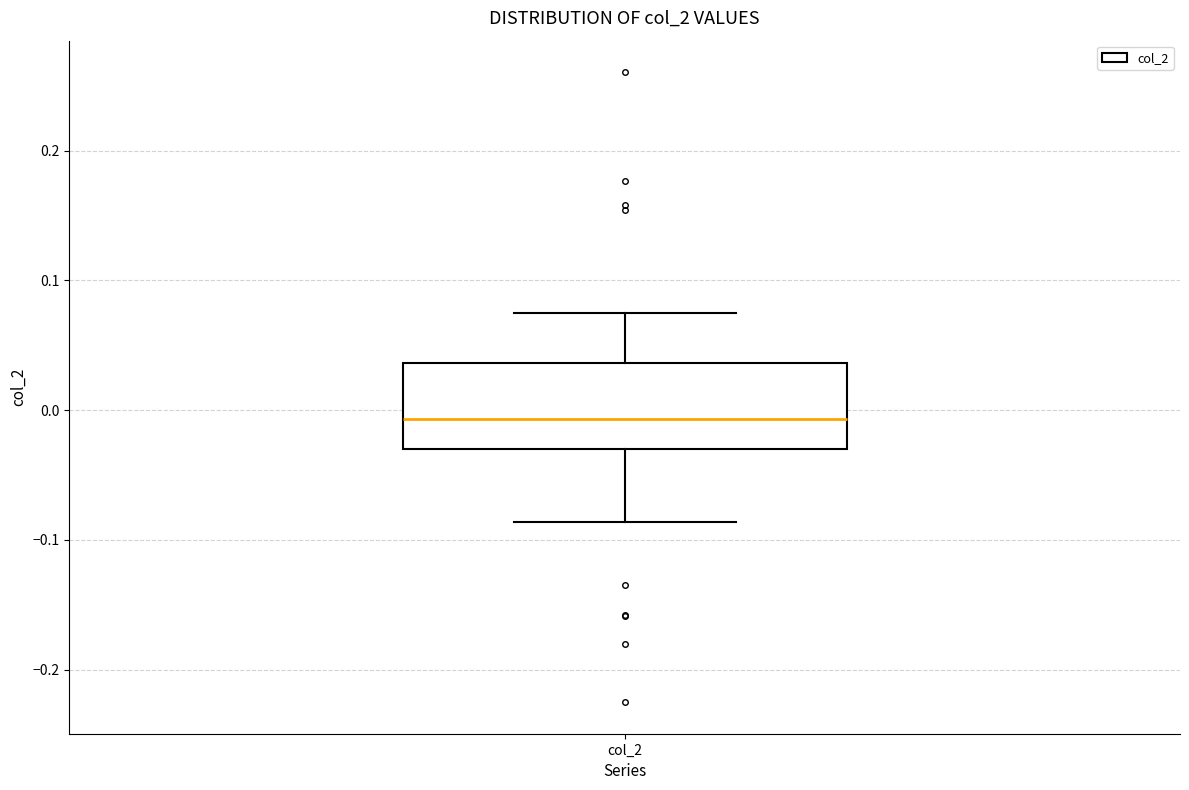

Transcribe this box plot: give where the median line is, the range the box spans, and where the two whiskers end, as read against the y-axis. The values are not printed on the chart, so give them approximately, as read against the axis.

median -0.01, box -0.03 to 0.04, whiskers -0.09 to 0.07